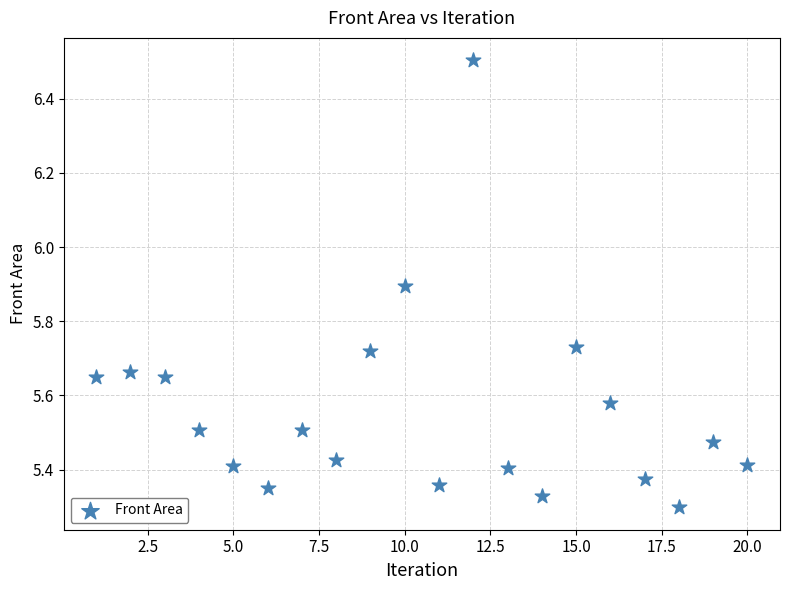

What is the range of Y values (max minus min)?

1.2